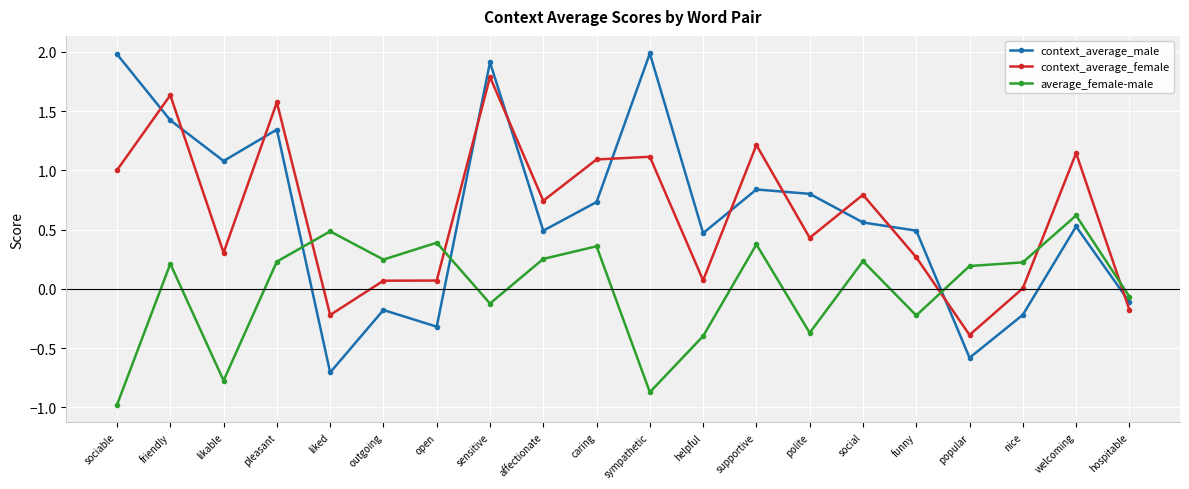

Which series changed the most between sociable and outgoing?

context_average_male